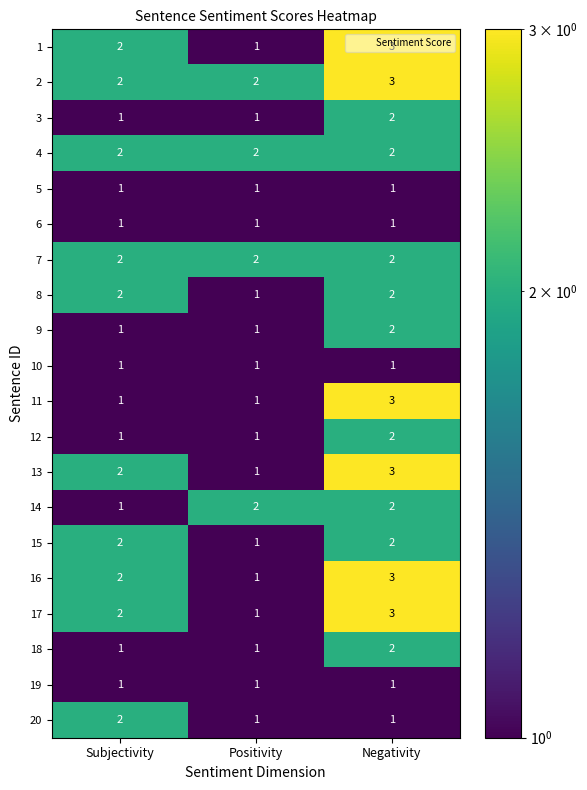

The value of 11 at Subjectivity is 1. True or false?

True